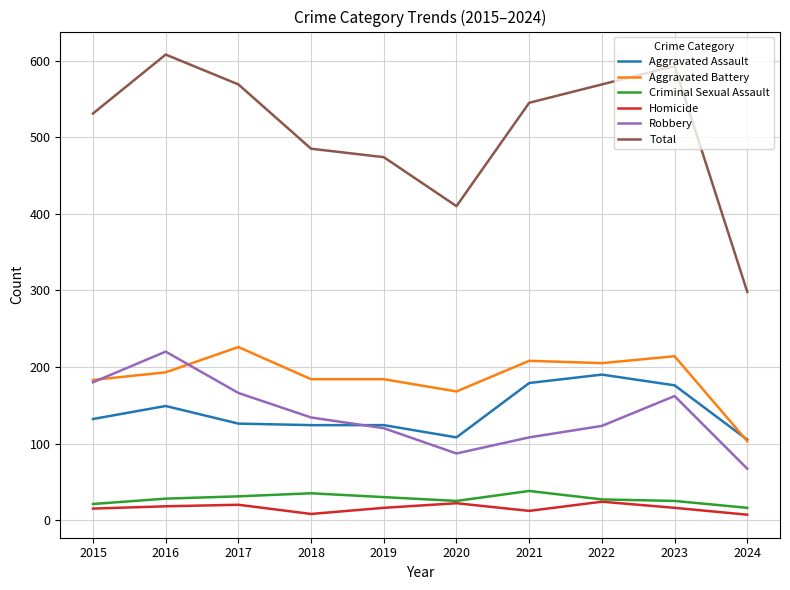

True or false: Total and Aggravated Battery cross at least once.

False